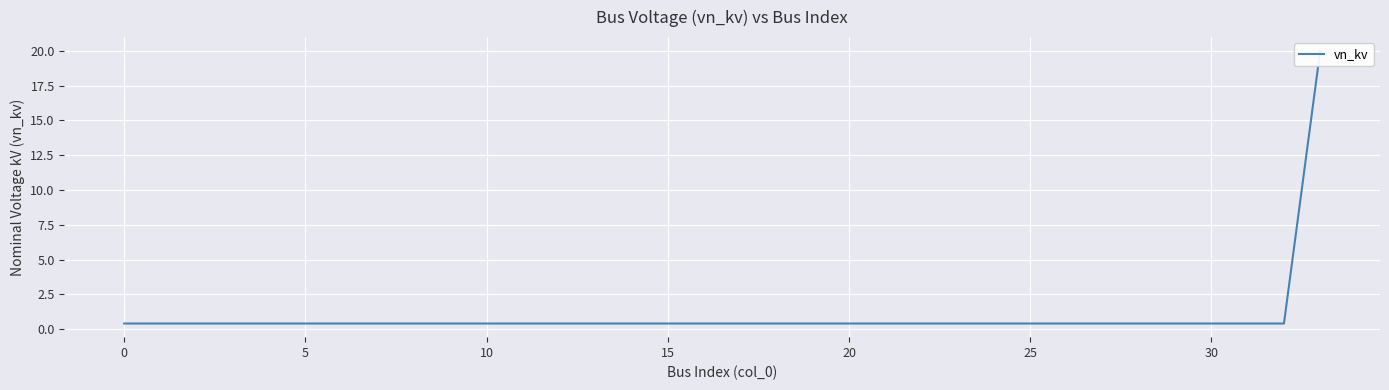

Between 25 and 0, which is larger?

25